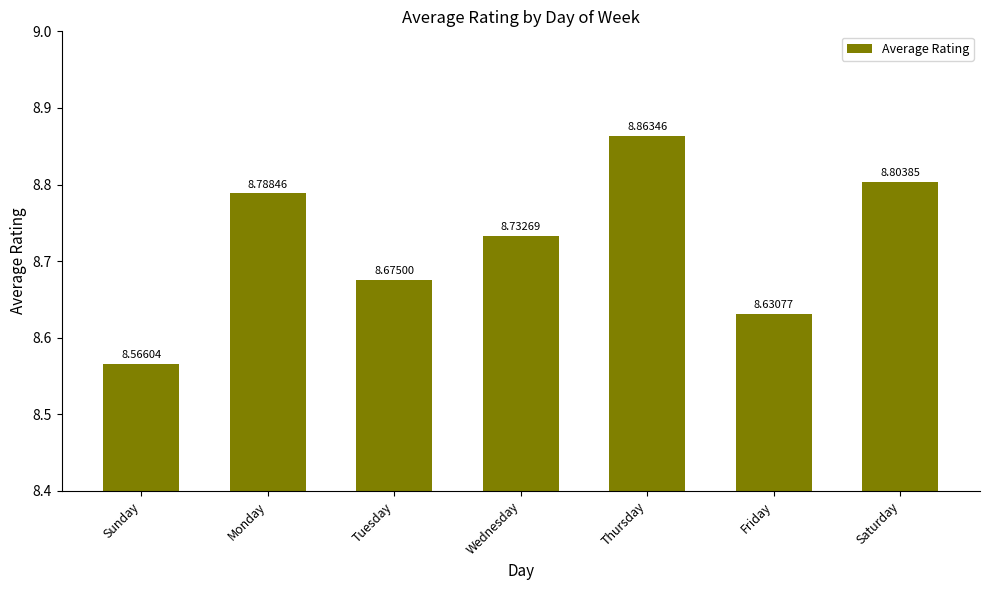

What is the approximate value at Monday?

8.8